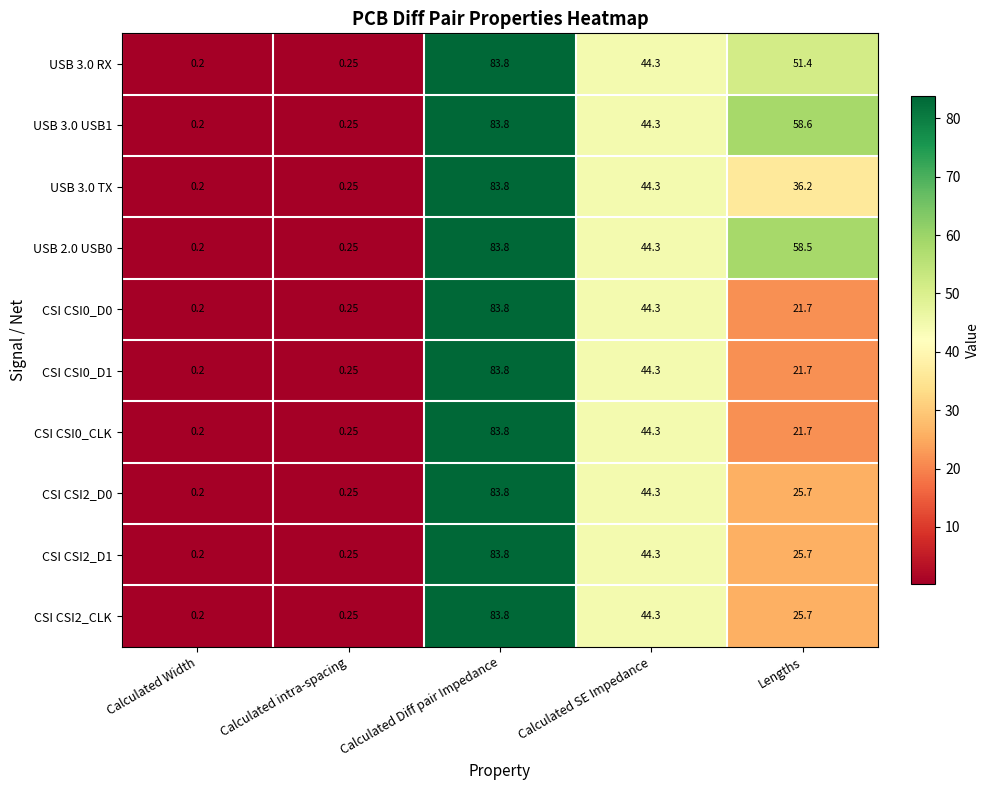

Which category has the lowest value across all series?

Calculated Width